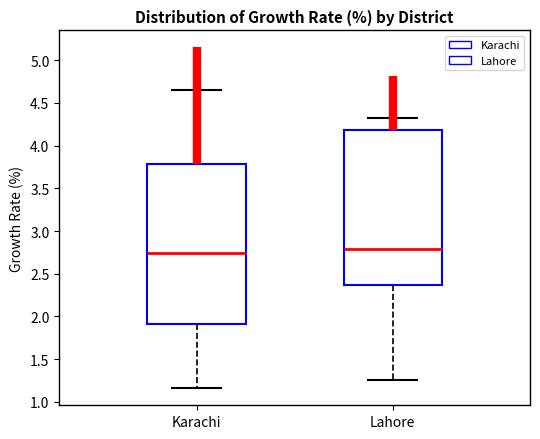

Reading left to right, transcribe this box plot: for each box, give where its median line is, the range the box spans, and where its two whiskers end, as read against the y-axis. The values are not printed on the chart, so give them approximately, as read against the axis.

Karachi: median 2.75, box 1.90 to 3.80, whiskers 1.15 to 4.65
Lahore: median 2.80, box 2.35 to 4.20, whiskers 1.25 to 4.30